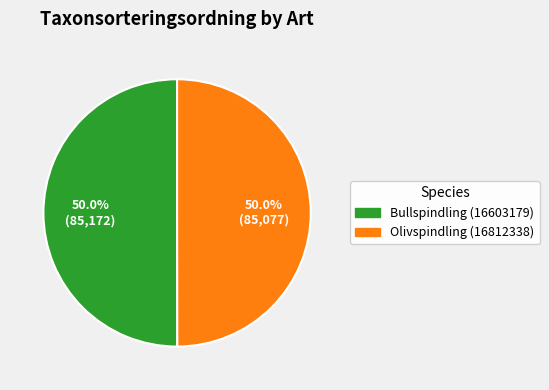

Do Olivspindling (16812338) and Bullspindling (16603179) together represent more than half of the pie?

Yes